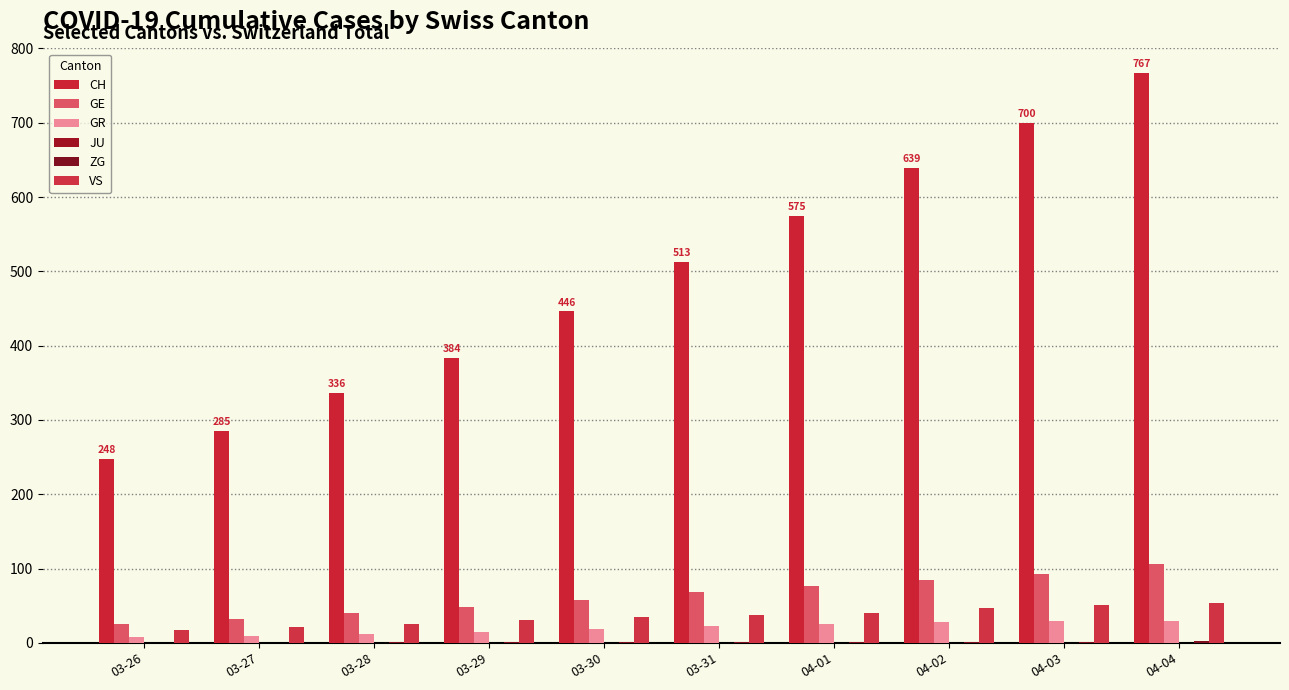

How many groups of bars are there?

10